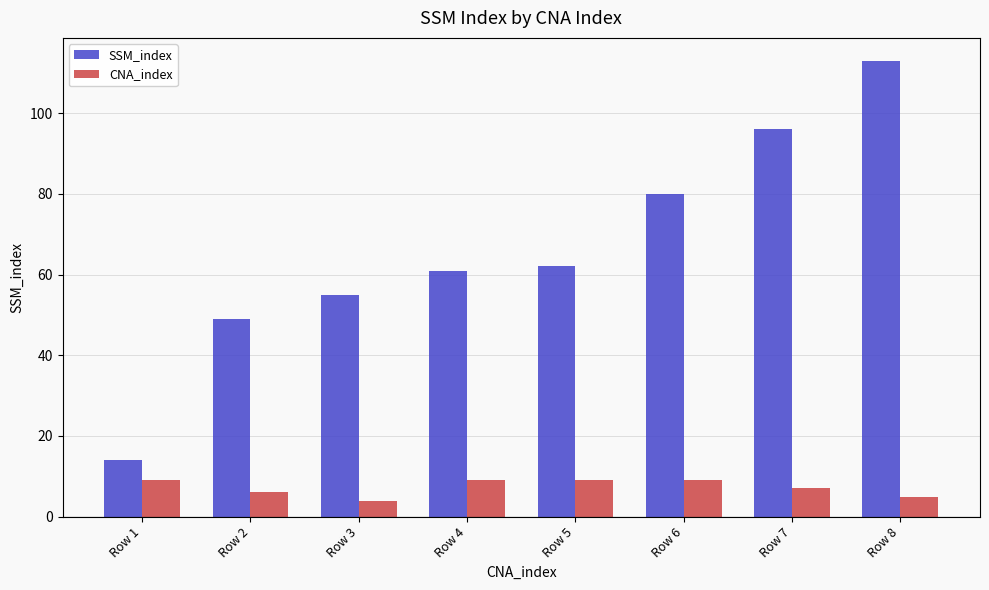

What is the sum of the CNA_index values at Row 2 and Row 6?

15